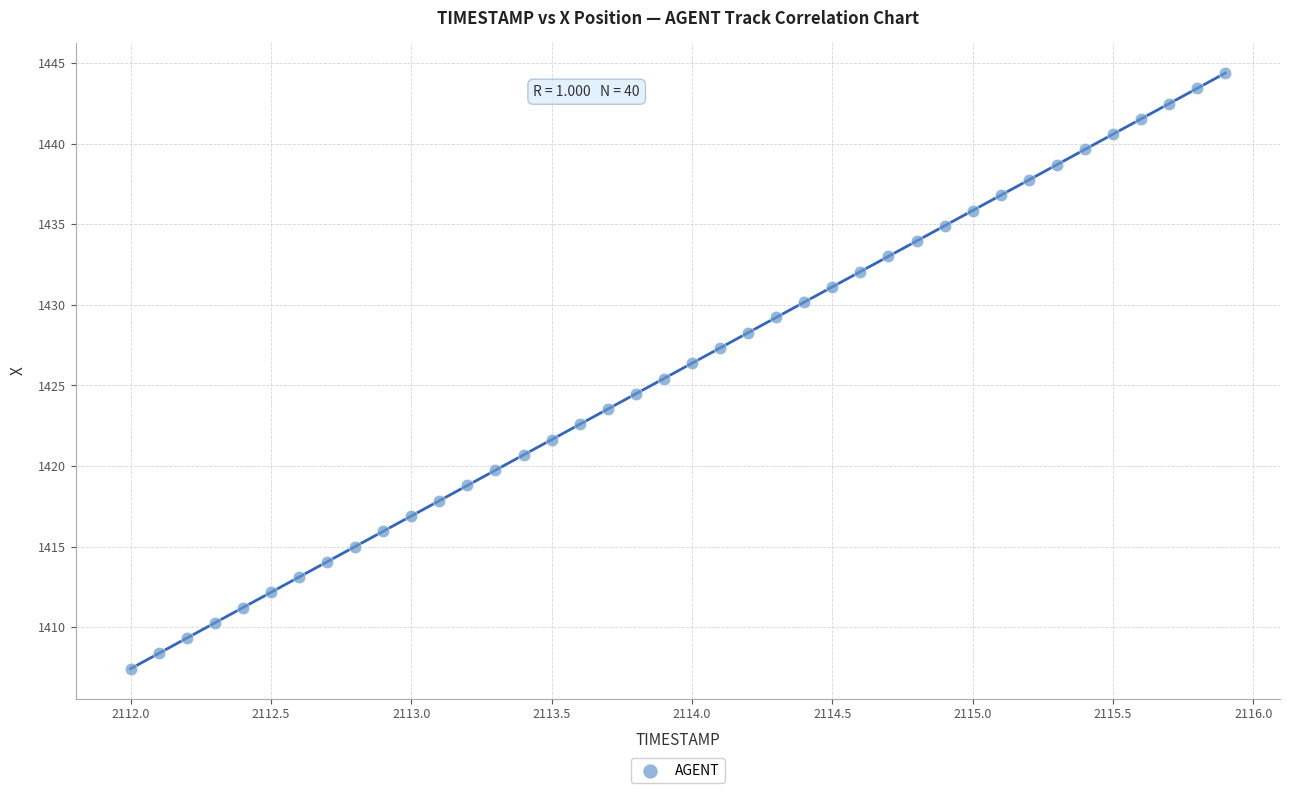

What is the range of X values (max minus min)?

3.9